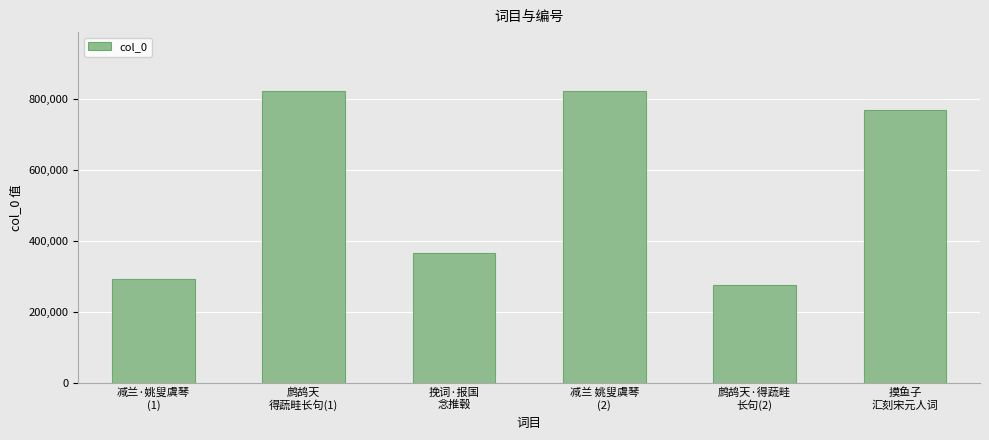

Which label corresponds to the smallest value in the chart?

鹧鸪天·得蔬畦
长句(2)